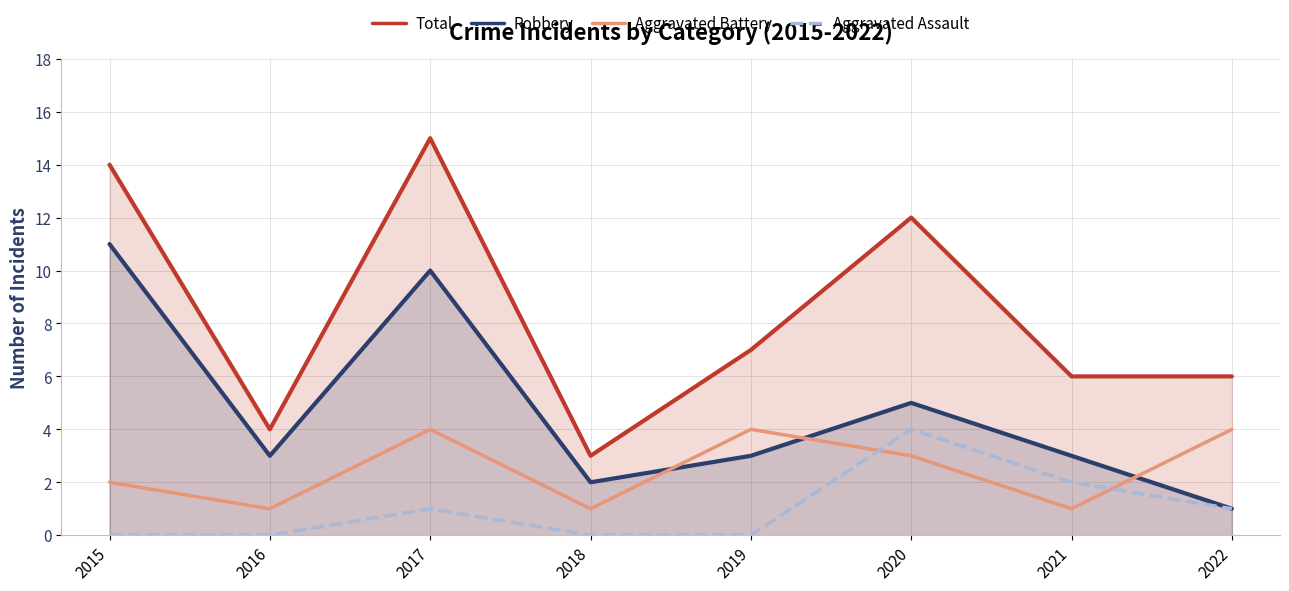

True or false: Total and Aggravated Assault cross at least once.

False